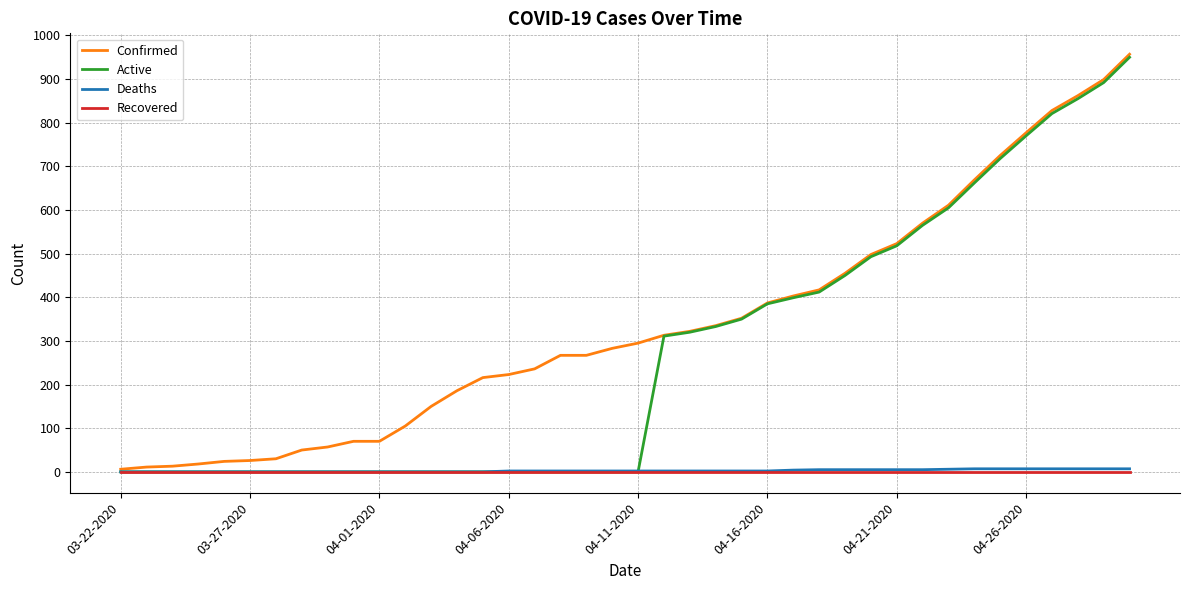

Which series has the largest total across all categories?

Confirmed